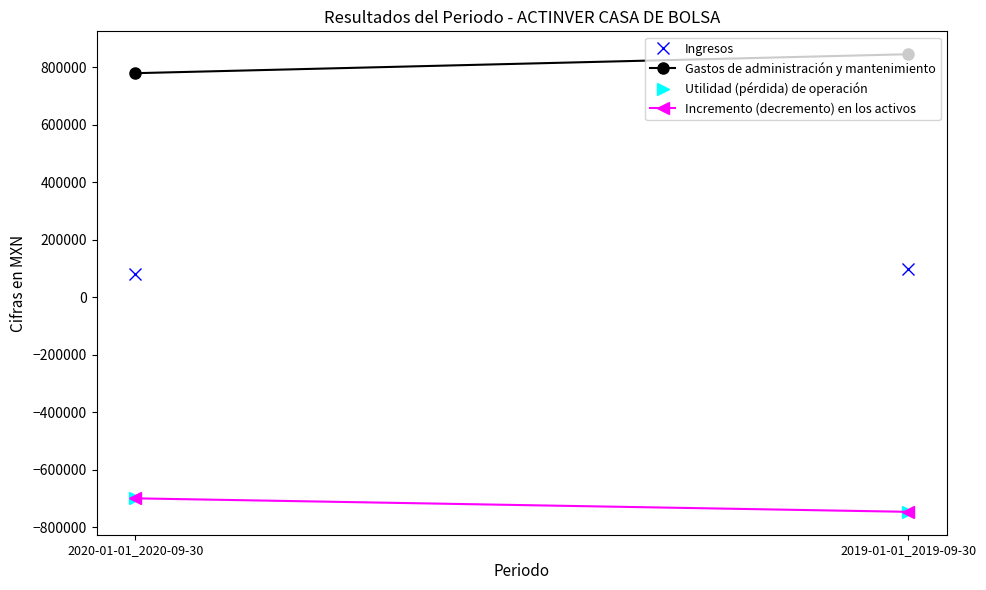

What is the difference between the Ingresos values at 2020-01-01_2020-09-30 and 2019-01-01_2019-09-30?

19000